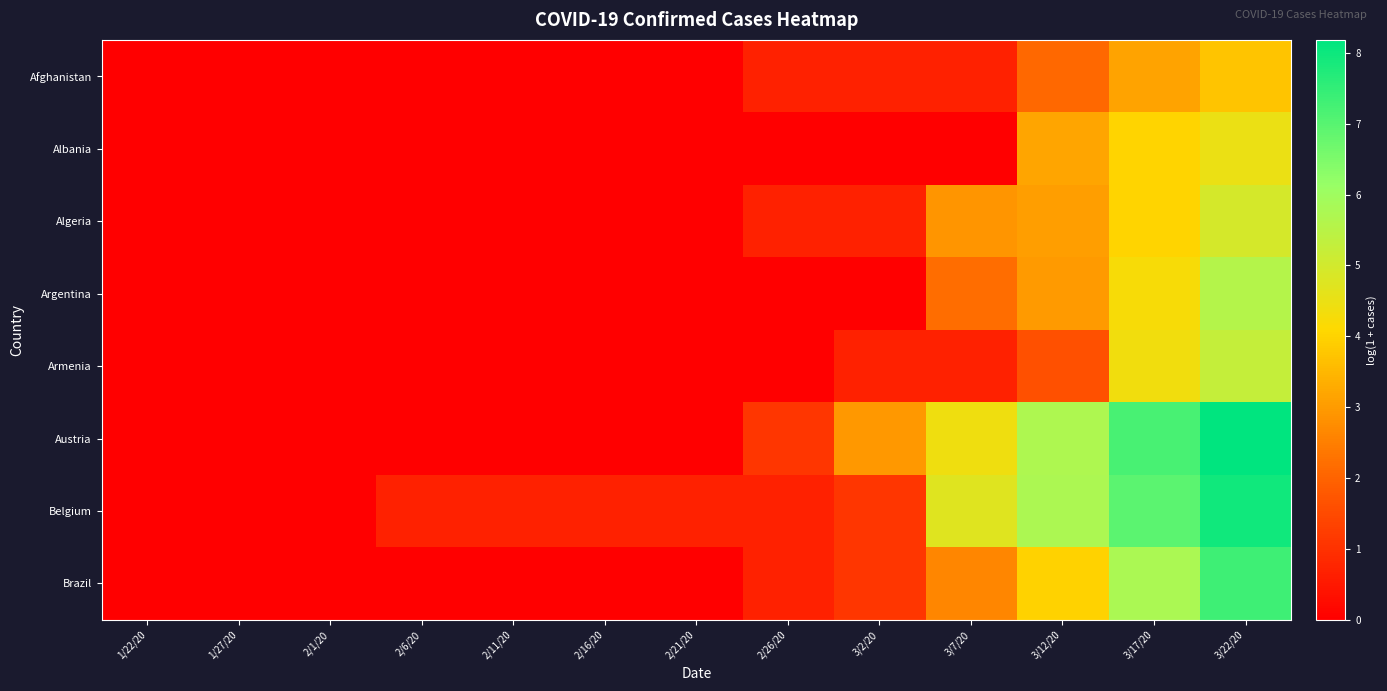

Reading left to right, list all the values displayed in this chart.

Afghanistan: 1/22/20=0.0	1/27/20=0.0	2/1/20=0.0	2/6/20=0.0	2/11/20=0.0	2/16/20=0.0	2/21/20=0.0	2/26/20=0.7	3/2/20=0.7	3/7/20=0.7	3/12/20=2.1	3/17/20=3.1	3/22/20=3.7
Albania: 1/22/20=0.0	1/27/20=0.0	2/1/20=0.0	2/6/20=0.0	2/11/20=0.0	2/16/20=0.0	2/21/20=0.0	2/26/20=0.0	3/2/20=0.0	3/7/20=0.0	3/12/20=3.2	3/17/20=4.0	3/22/20=4.5
Algeria: 1/22/20=0.0	1/27/20=0.0	2/1/20=0.0	2/6/20=0.0	2/11/20=0.0	2/16/20=0.0	2/21/20=0.0	2/26/20=0.7	3/2/20=0.7	3/7/20=2.9	3/12/20=3.0	3/17/20=4.0	3/22/20=4.9
Argentina: 1/22/20=0.0	1/27/20=0.0	2/1/20=0.0	2/6/20=0.0	2/11/20=0.0	2/16/20=0.0	2/21/20=0.0	2/26/20=0.0	3/2/20=0.0	3/7/20=2.2	3/12/20=3.0	3/17/20=4.2	3/22/20=5.6
Armenia: 1/22/20=0.0	1/27/20=0.0	2/1/20=0.0	2/6/20=0.0	2/11/20=0.0	2/16/20=0.0	2/21/20=0.0	2/26/20=0.0	3/2/20=0.7	3/7/20=0.7	3/12/20=1.6	3/17/20=4.4	3/22/20=5.3
Austria: 1/22/20=0.0	1/27/20=0.0	2/1/20=0.0	2/6/20=0.0	2/11/20=0.0	2/16/20=0.0	2/21/20=0.0	2/26/20=1.1	3/2/20=2.9	3/7/20=4.4	3/12/20=5.7	3/17/20=7.2	3/22/20=8.2
Belgium: 1/22/20=0.0	1/27/20=0.0	2/1/20=0.0	2/6/20=0.7	2/11/20=0.7	2/16/20=0.7	2/21/20=0.7	2/26/20=0.7	3/2/20=1.1	3/7/20=4.7	3/12/20=5.8	3/17/20=7.0	3/22/20=7.9
Brazil: 1/22/20=0.0	1/27/20=0.0	2/1/20=0.0	2/6/20=0.0	2/11/20=0.0	2/16/20=0.0	2/21/20=0.0	2/26/20=0.7	3/2/20=1.1	3/7/20=2.6	3/12/20=4.0	3/17/20=5.8	3/22/20=7.3